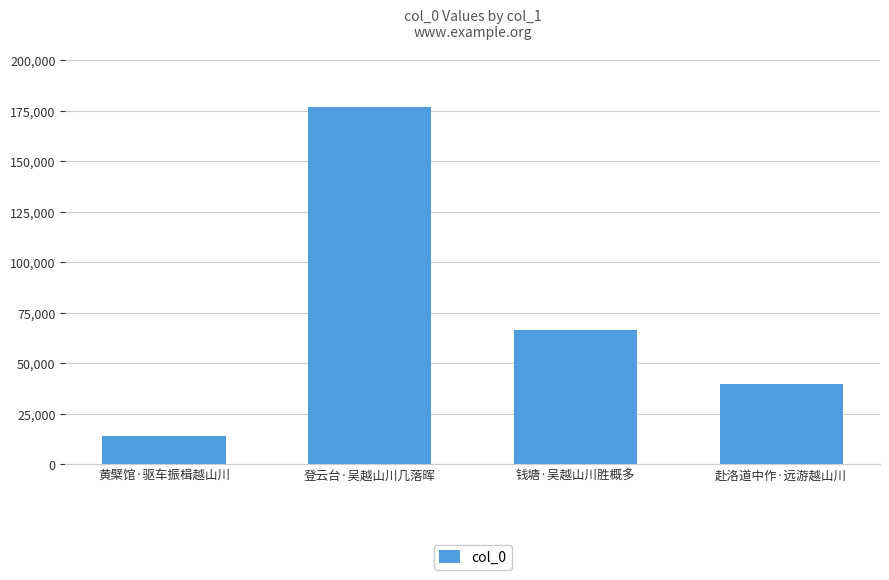

Rank the categories by value from lowest to highest.

黄檗馆·驱车振楫越山川, 赴洛道中作·远游越山川, 钱塘·吴越山川胜概多, 登云台·吴越山川几落晖